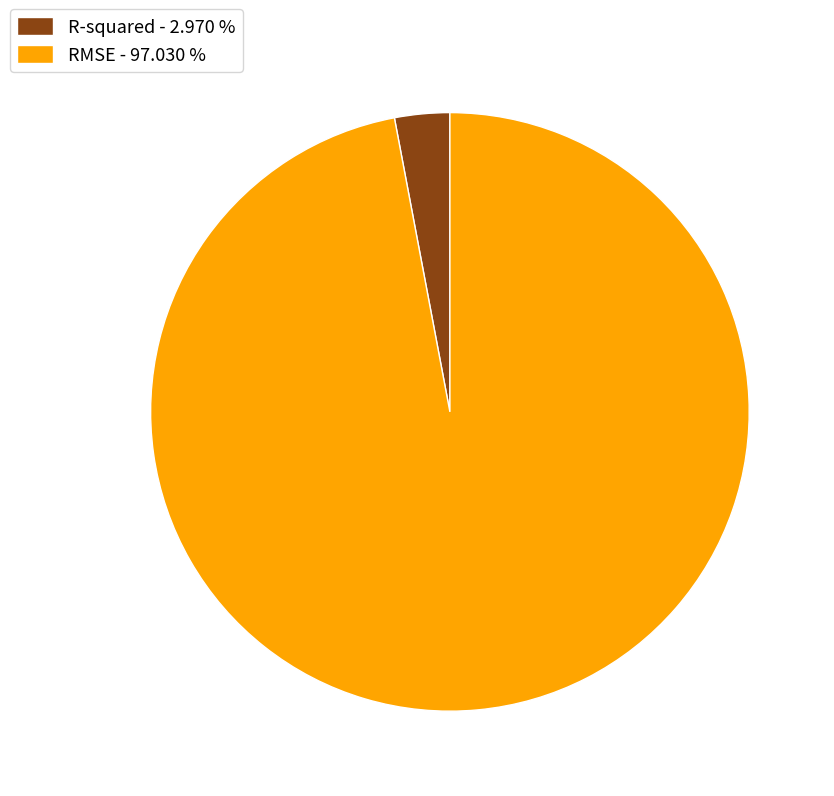

Does R-squared account for over 50% of the chart?

No